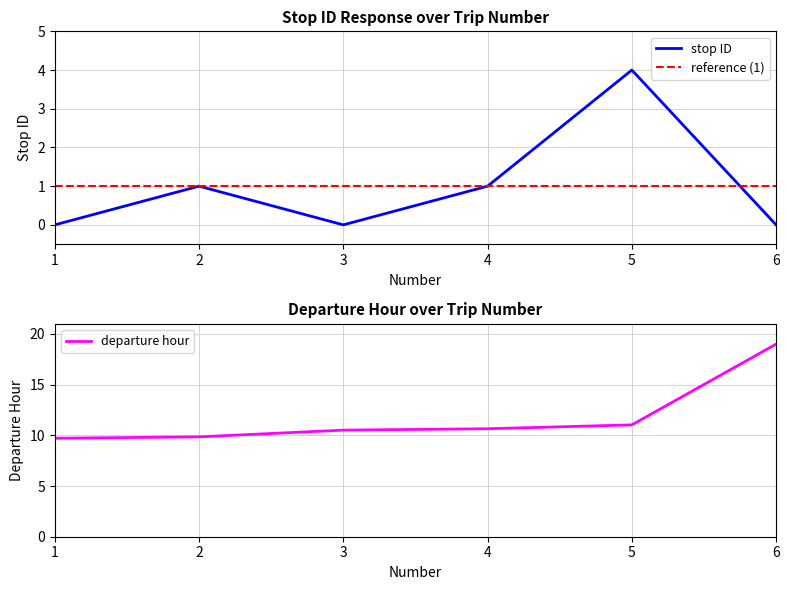

Reading right to left, transcribe all the data shown in this chart.

0	4	1	0	1	0